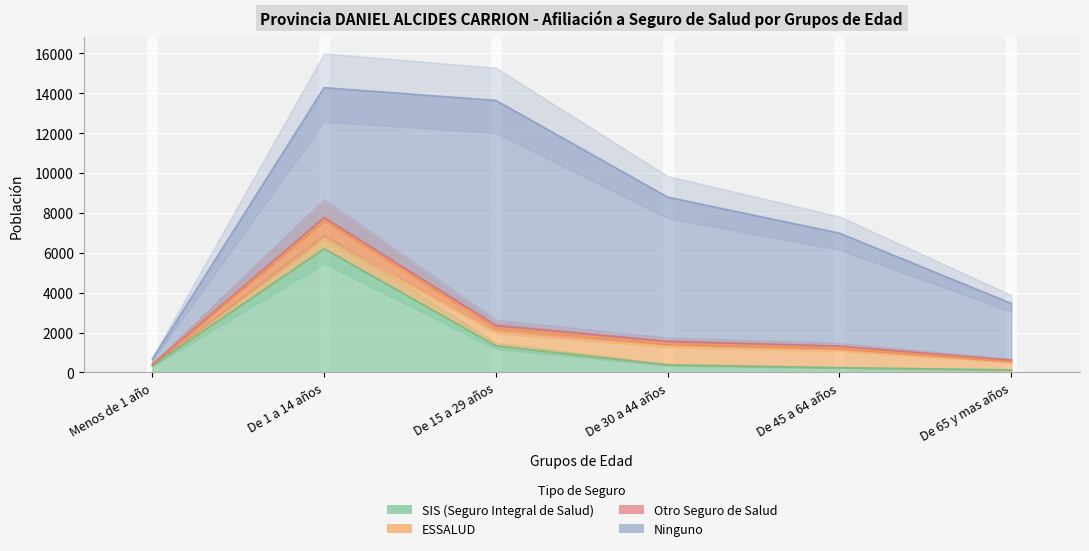

What is the label of the 3rd point from the left?

De 15 a 29 años